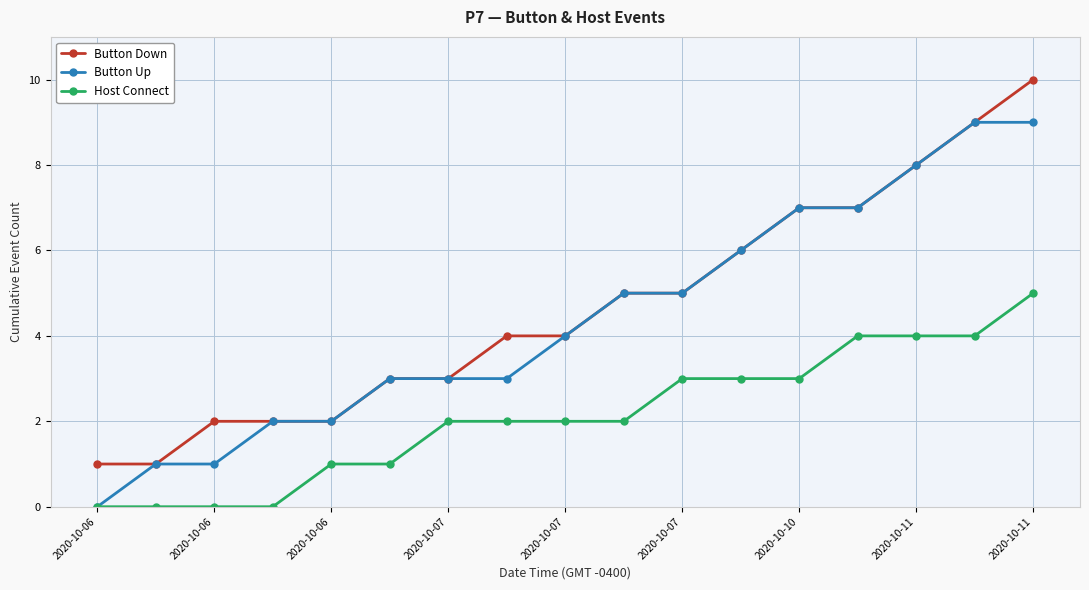

What is the value of the Button Up point at the 12th from the left?

6